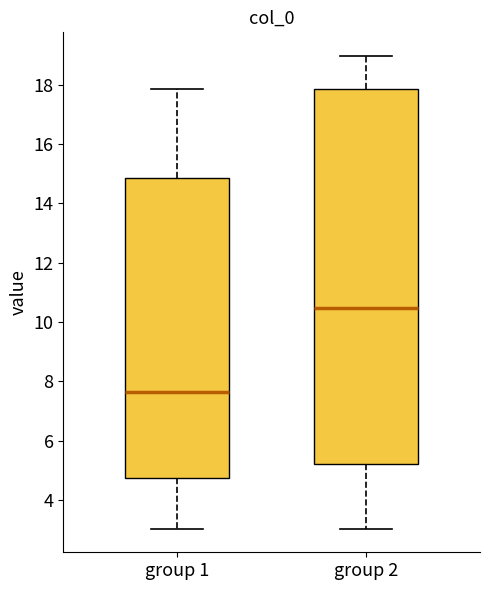

Which box is the tallest, from its lower edge to its upper edge?

group 2